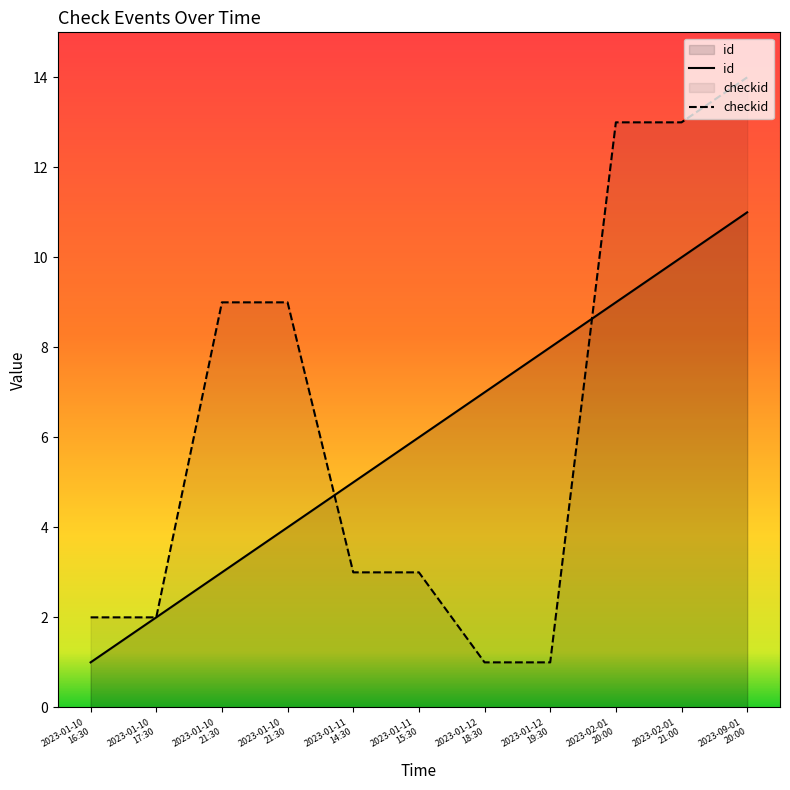

Reading left to right, transcribe all the data shown in this chart.

id: 2023-01-10
16:30=1	2023-01-10
17:30=2	2023-01-10
21:30=3	2023-01-10
21:30=4	2023-01-11
14:30=5	2023-01-11
15:30=6	2023-01-12
18:30=7	2023-01-12
19:30=8	2023-02-01
20:00=9	2023-02-01
21:00=10	2023-09-01
20:00=11
checkid: 2023-01-10
16:30=2	2023-01-10
17:30=2	2023-01-10
21:30=9	2023-01-10
21:30=9	2023-01-11
14:30=3	2023-01-11
15:30=3	2023-01-12
18:30=1	2023-01-12
19:30=1	2023-02-01
20:00=13	2023-02-01
21:00=13	2023-09-01
20:00=14